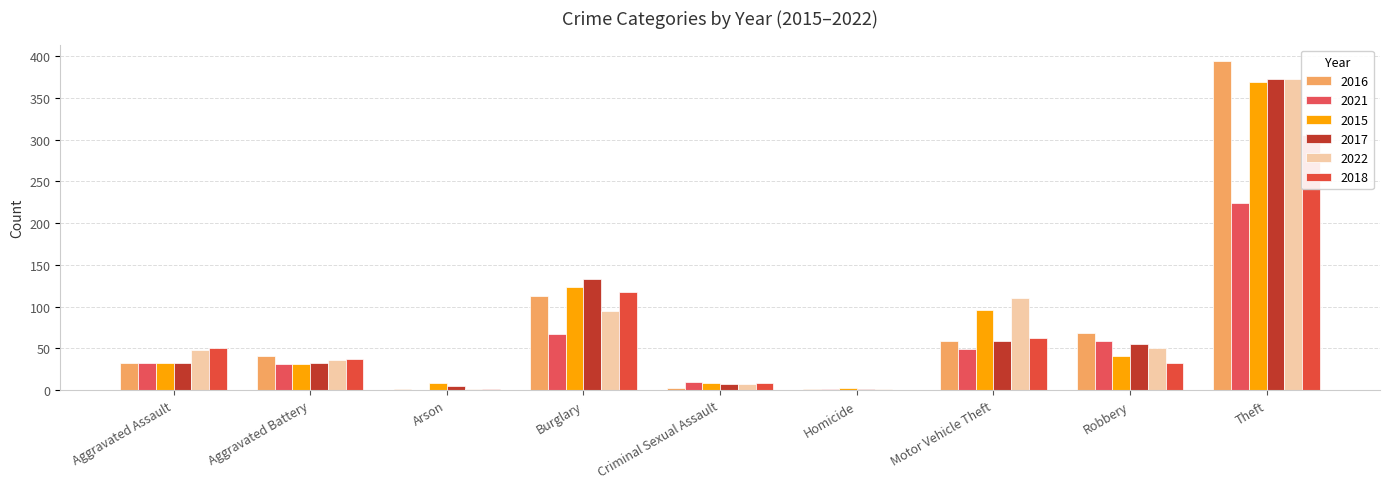

The value of 2022 at Robbery is 11. True or false?

False